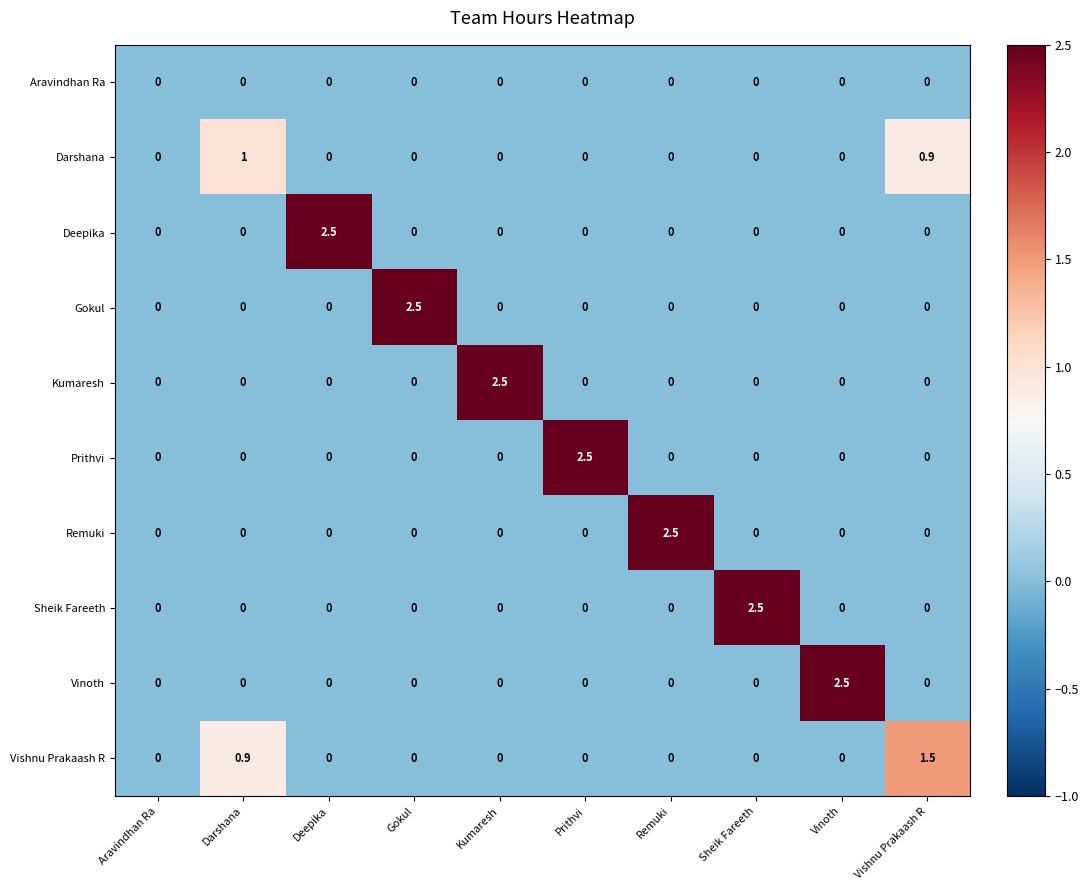

How many data points does each series have?

10